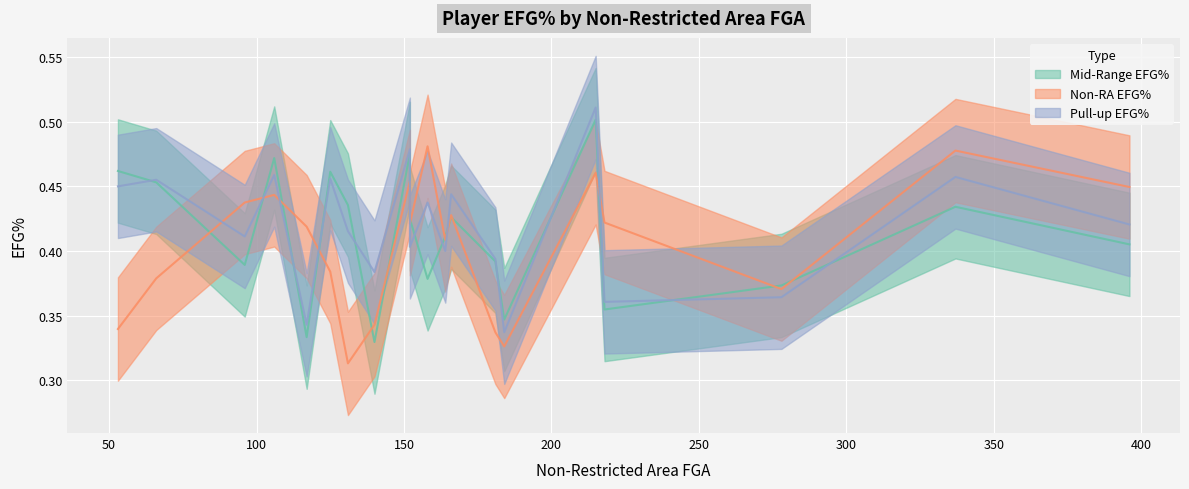

How many lines are shown in the chart?

3